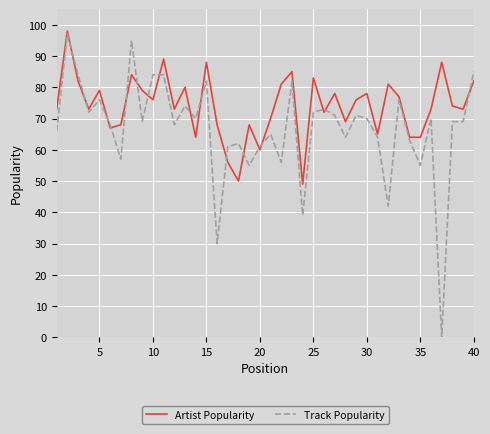

List the series in order of their overall mean, lowest first.

Track Popularity, Artist Popularity